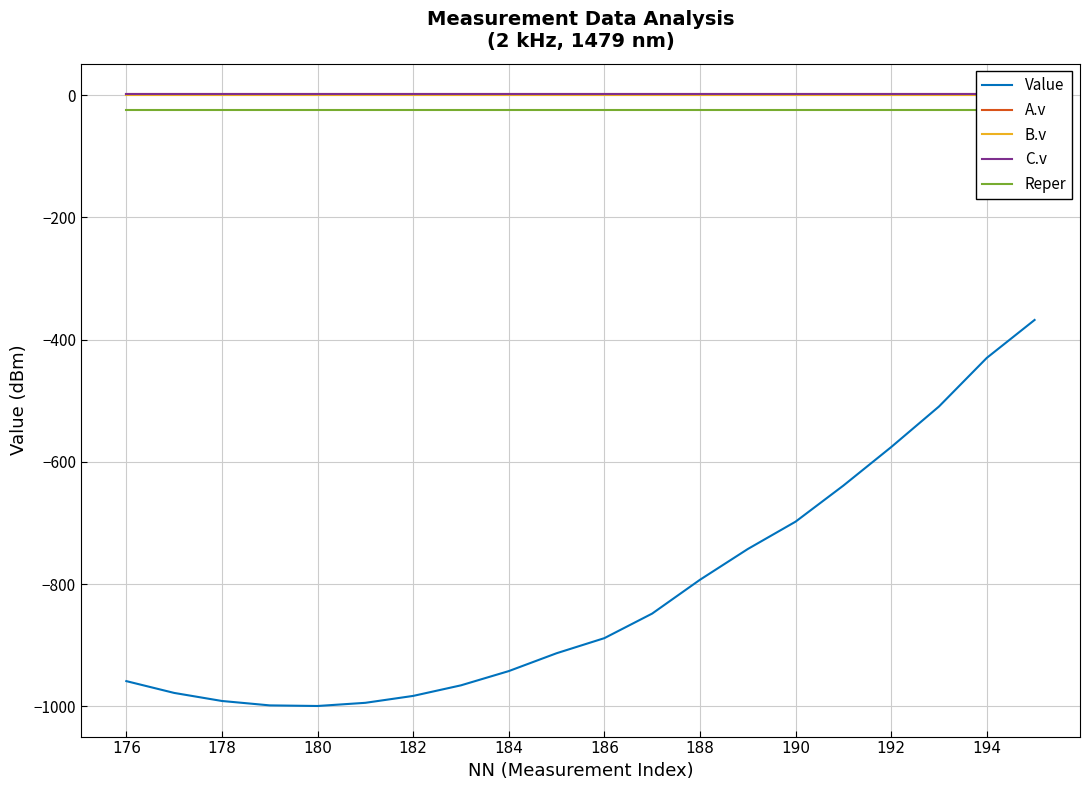

What is the maximum value for Value?

-367.9